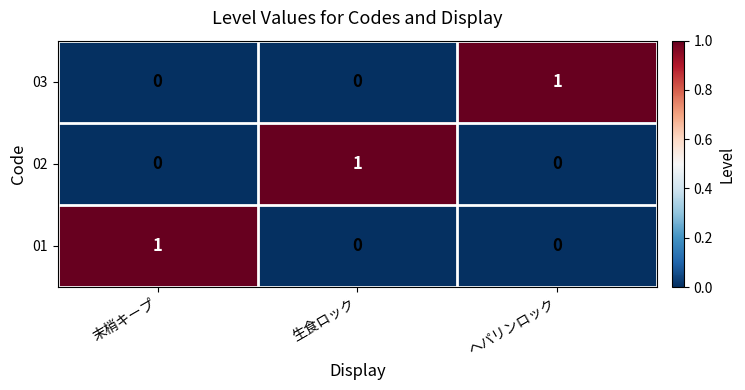

How many data points does each series have?

3